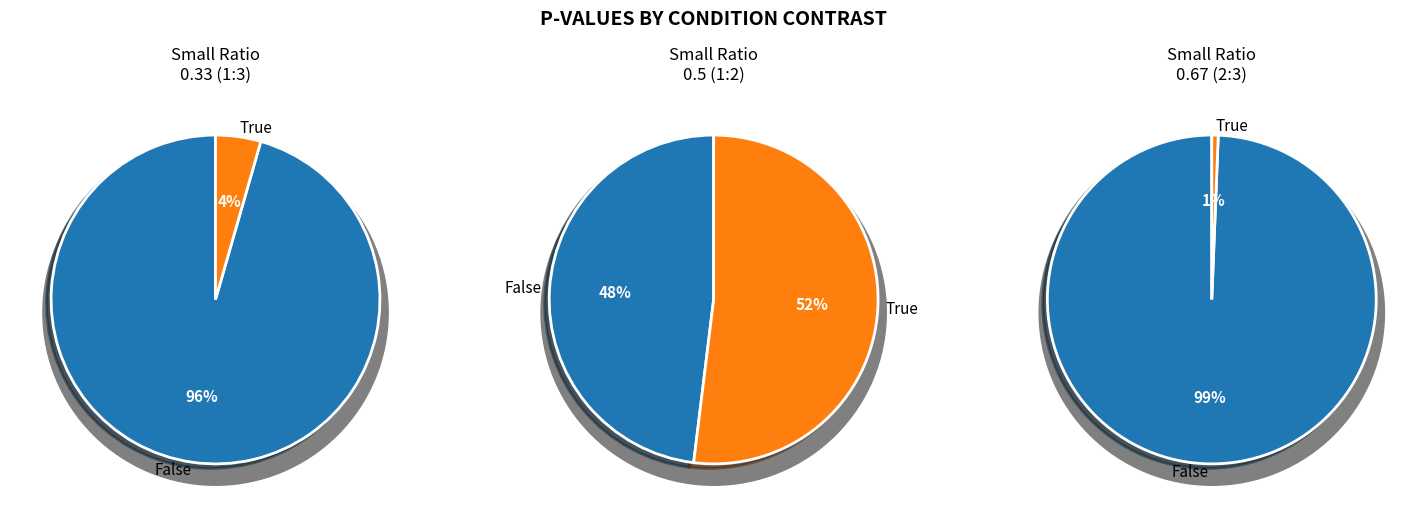

What percentage is the Small Ratio 0.67 (2:3) slice, to the nearest percent?

1%